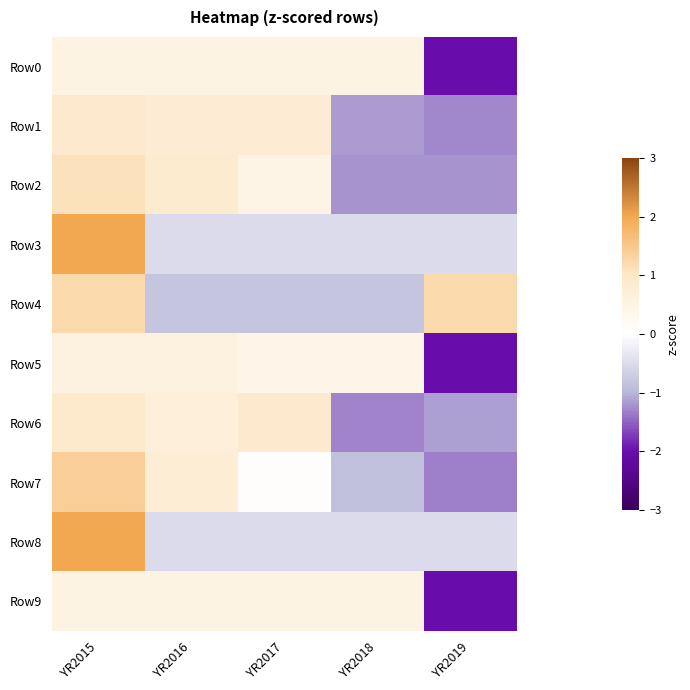

Which has a higher value, YR2015 or YR2016?

YR2015